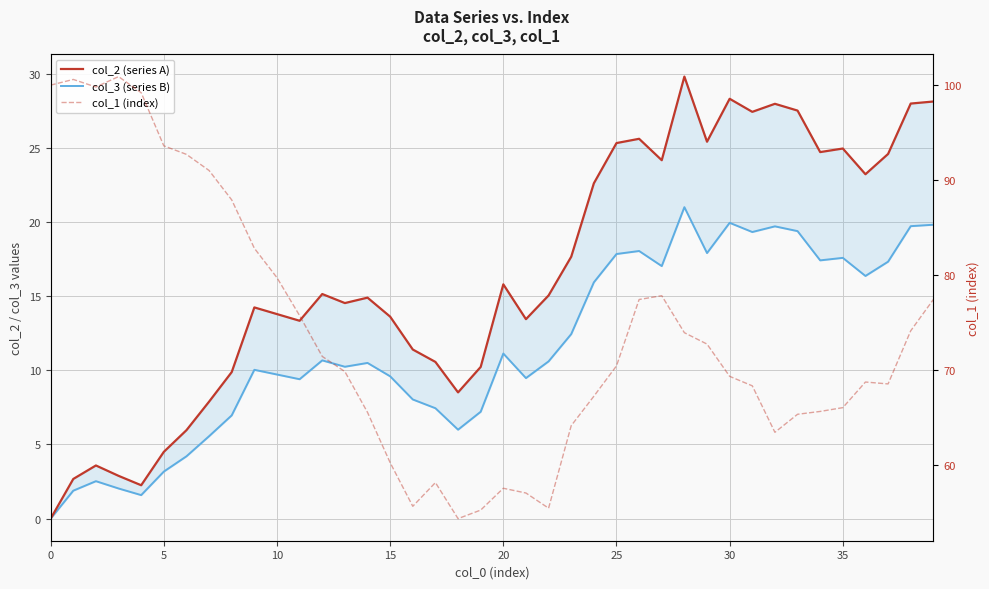

Which has a higher value, 0 or 35?

35